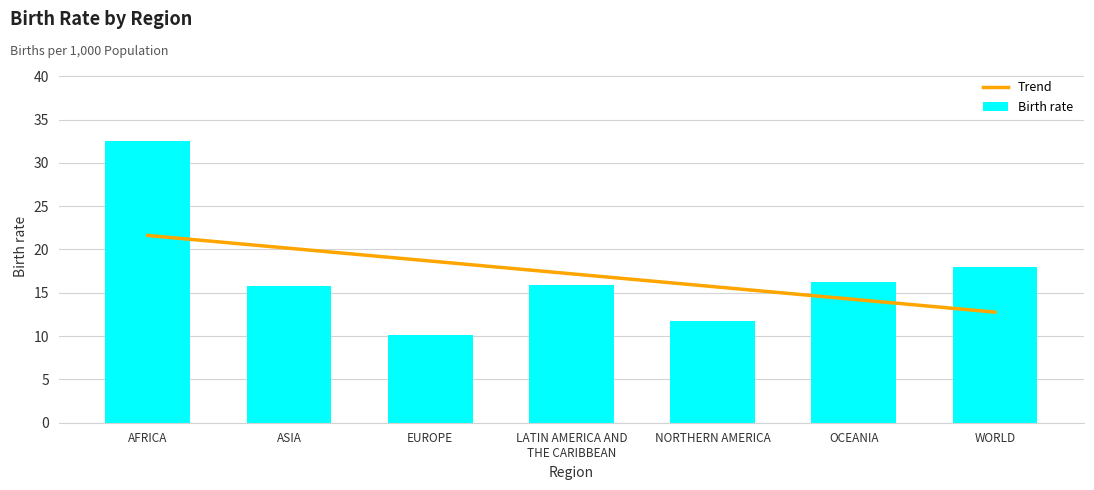

What is the value of the Trend bar at the 2nd from the left?

20.1